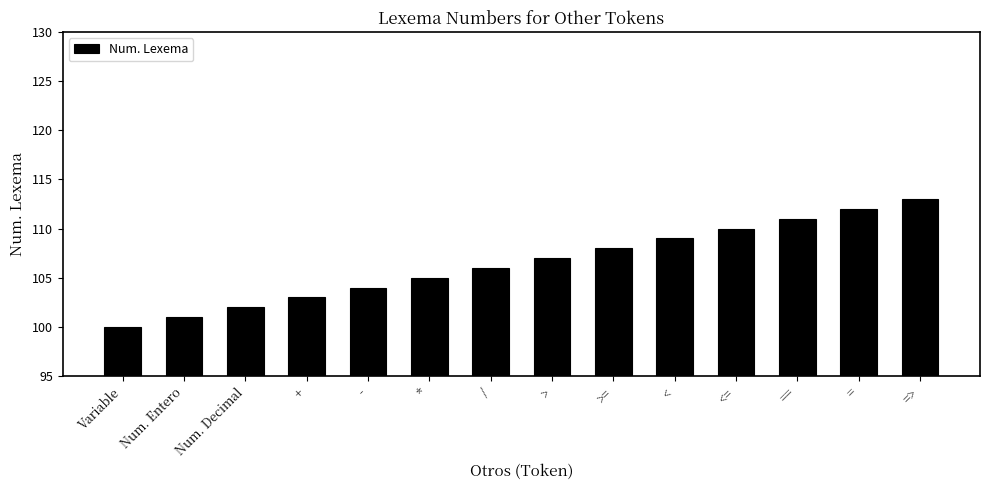

How many data points are less than 107?

7